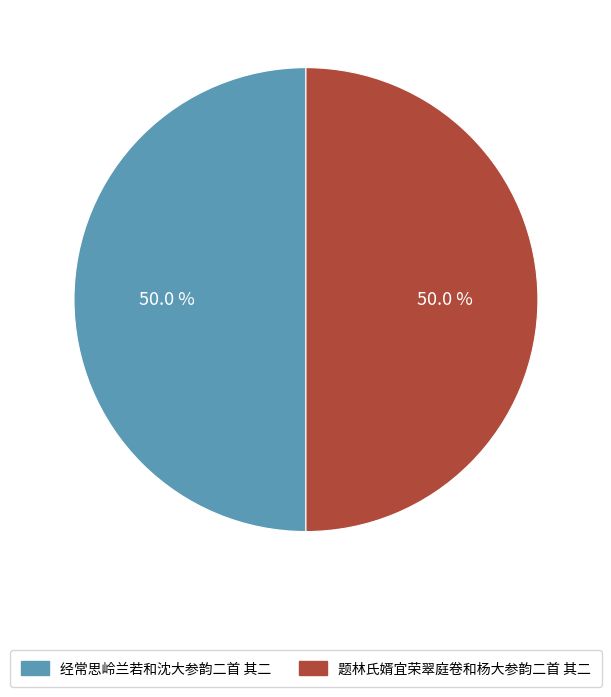

True or false: 经常思岭兰若和沈大参韵二首 其二 accounts for 37% of the total.

False